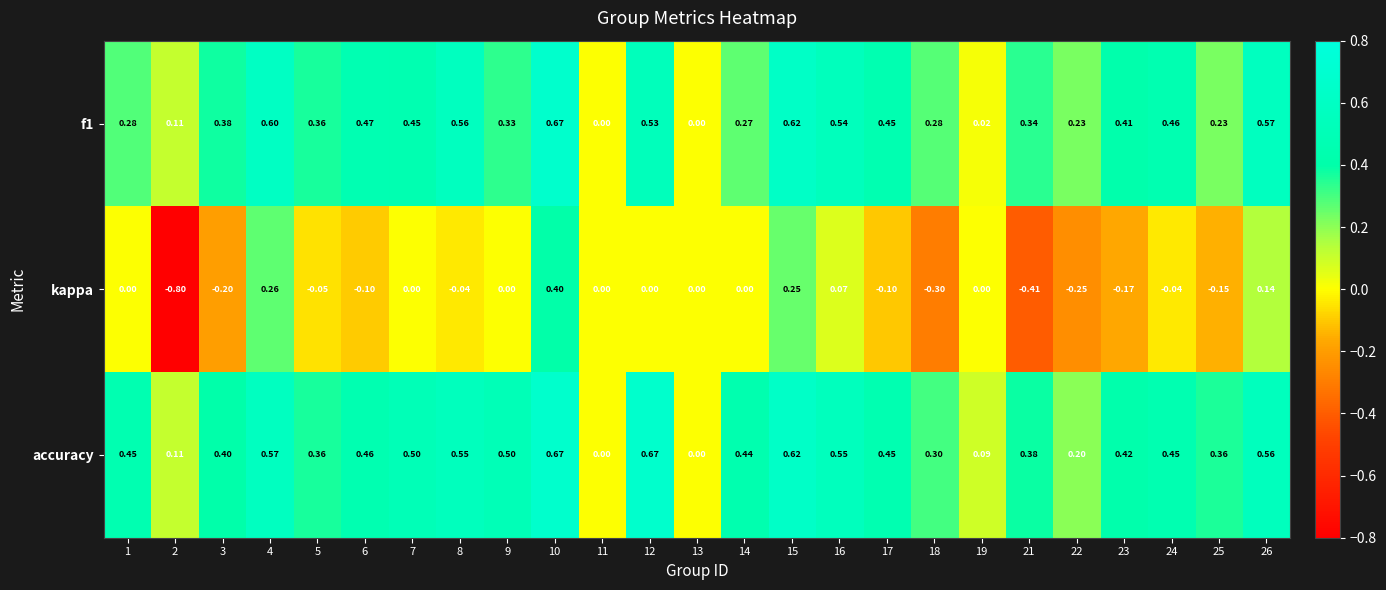

Which series has the largest total across all categories?

accuracy